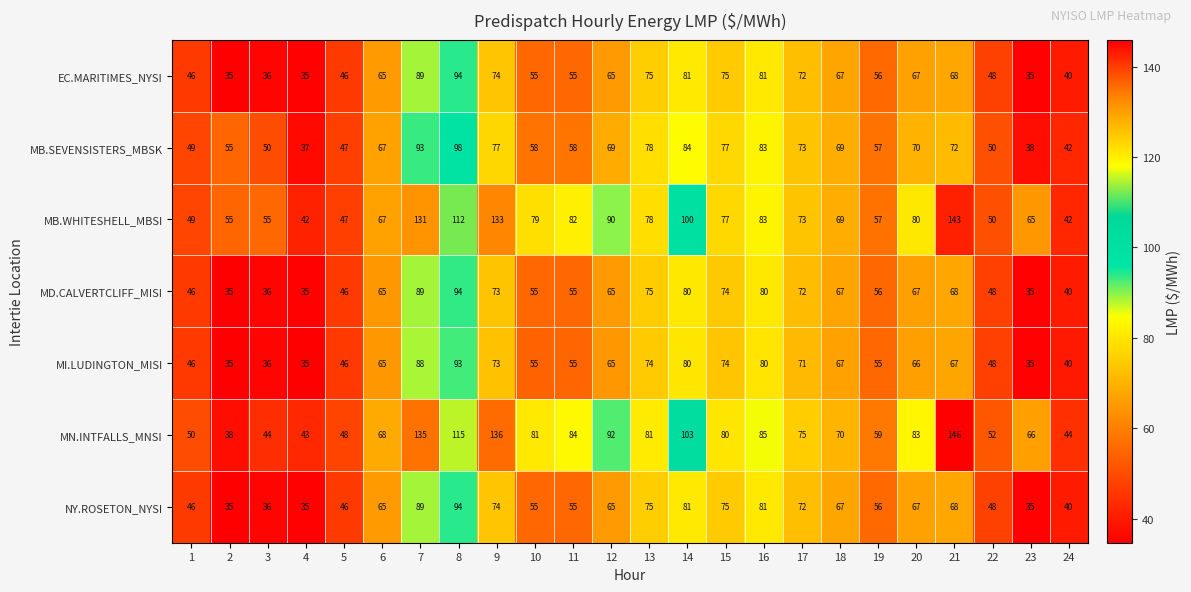

Which series has the widest spread of values?

MN.INTFALLS_MNSI